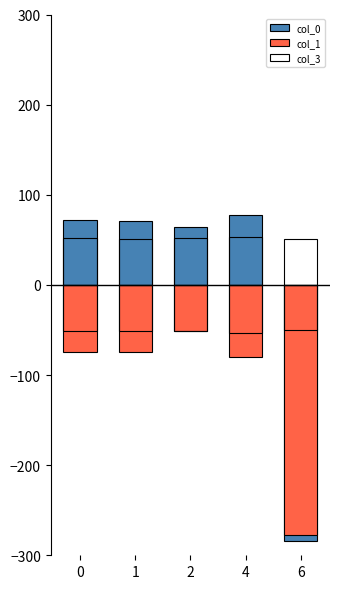

Which category has the highest value across all series?

4